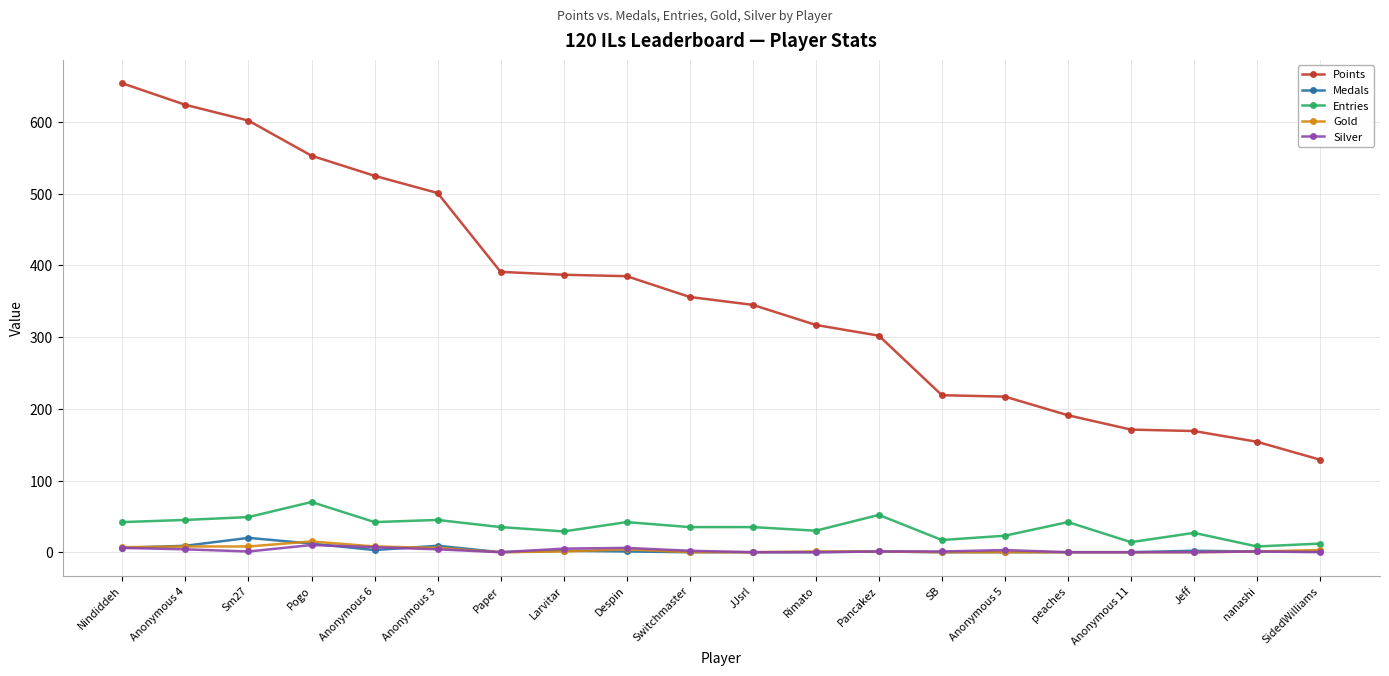

True or false: Gold has more than 0 points higher than both neighbors.

True